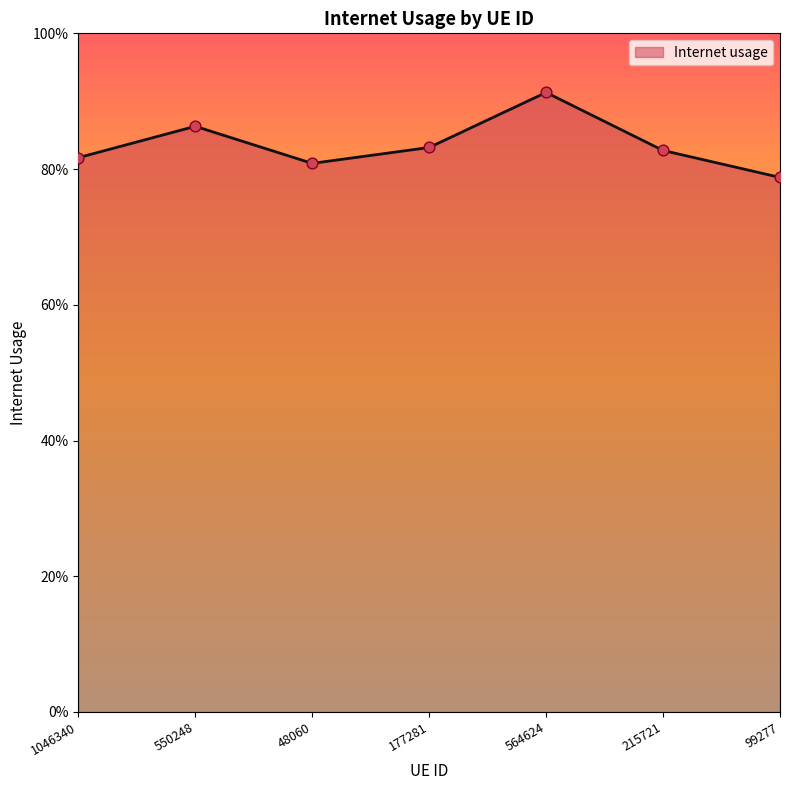

Between 48060 and 550248, which is larger?

550248